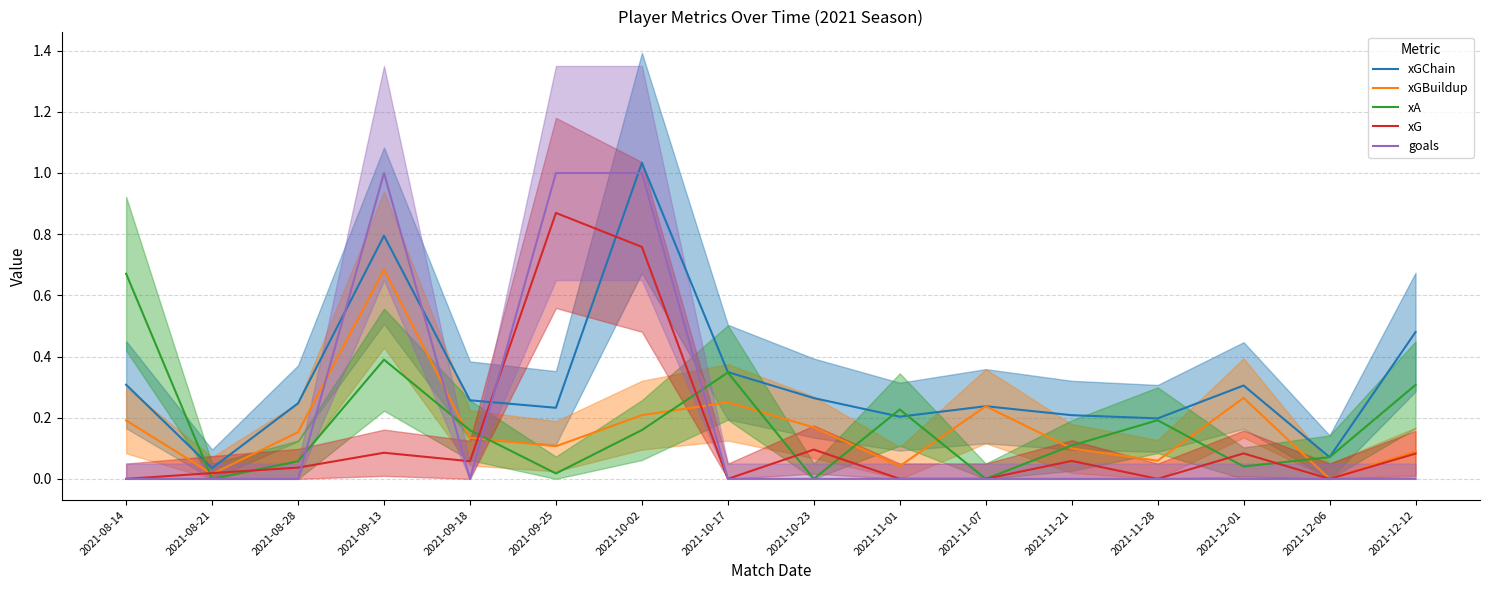

At which category does xG reach its first local valley?

2021-09-18